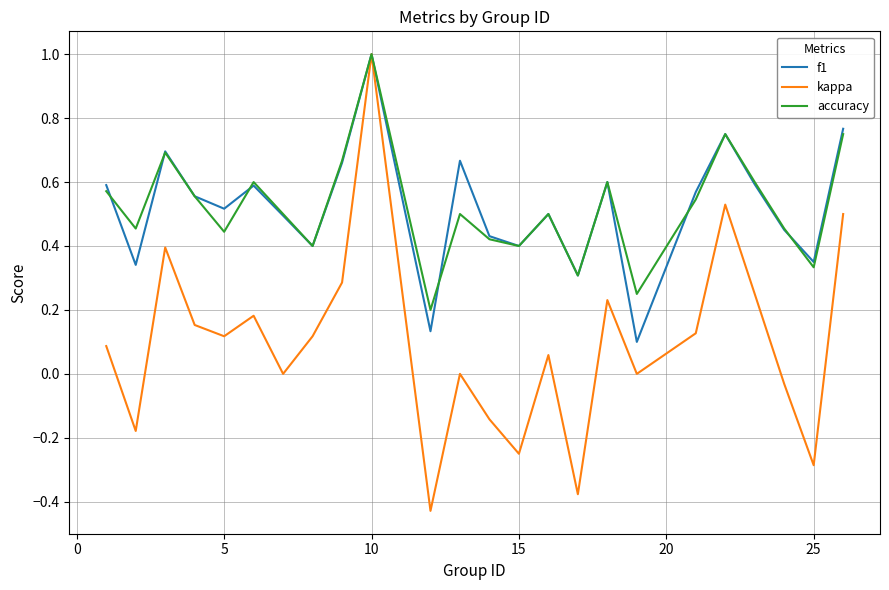

Which series has the largest range (max minus min)?

kappa